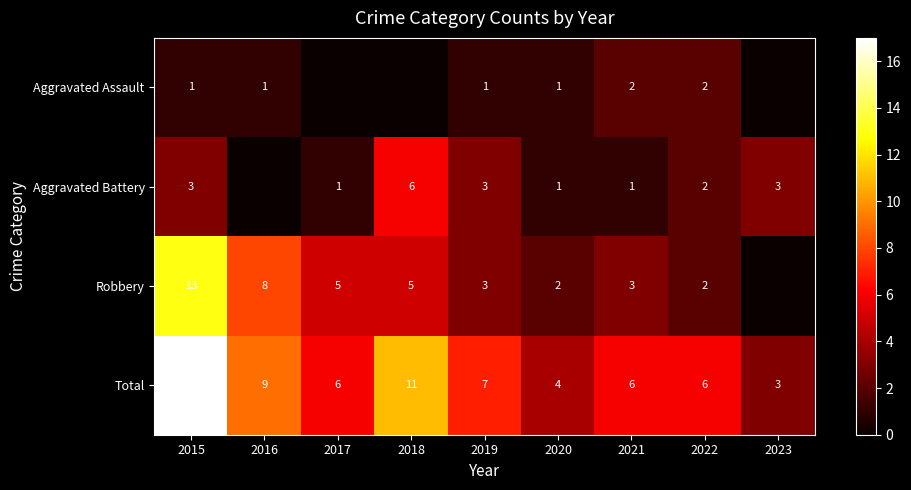

What is the spread (max minus min) of values at 2020?

3